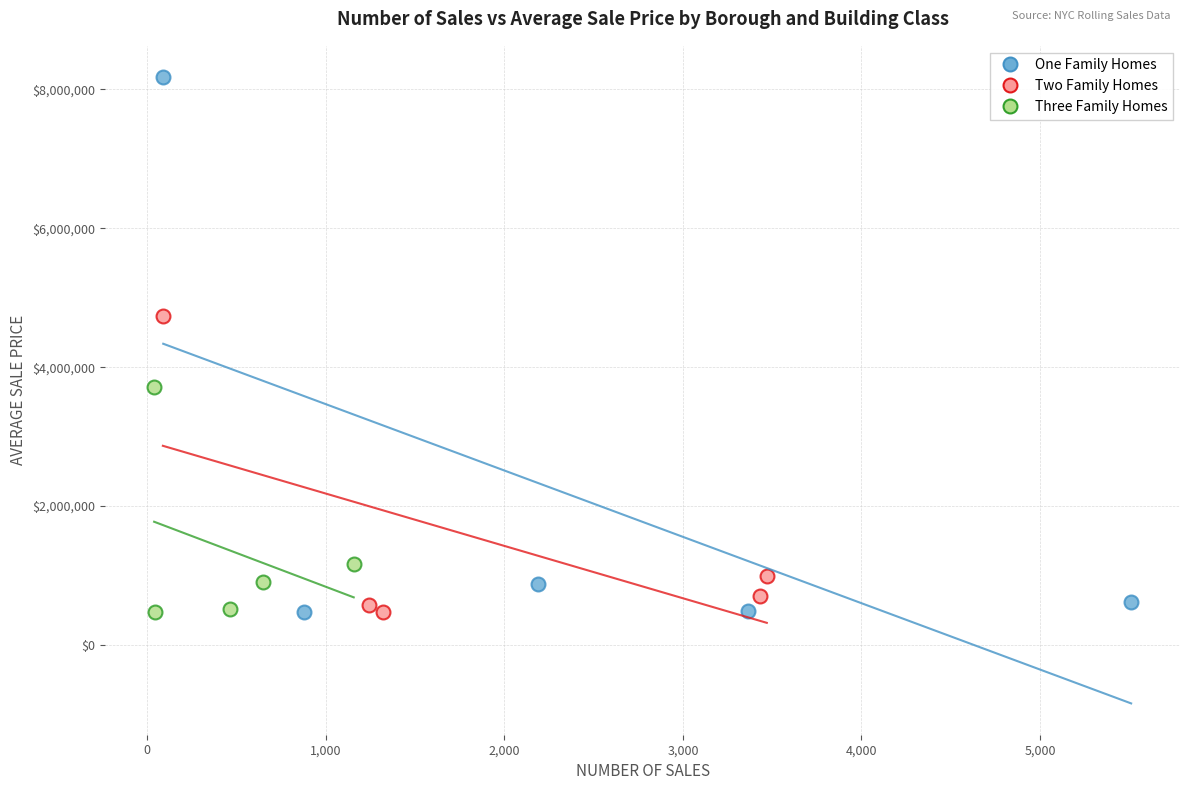

Which series has the widest spread of Y values?

One Family Homes